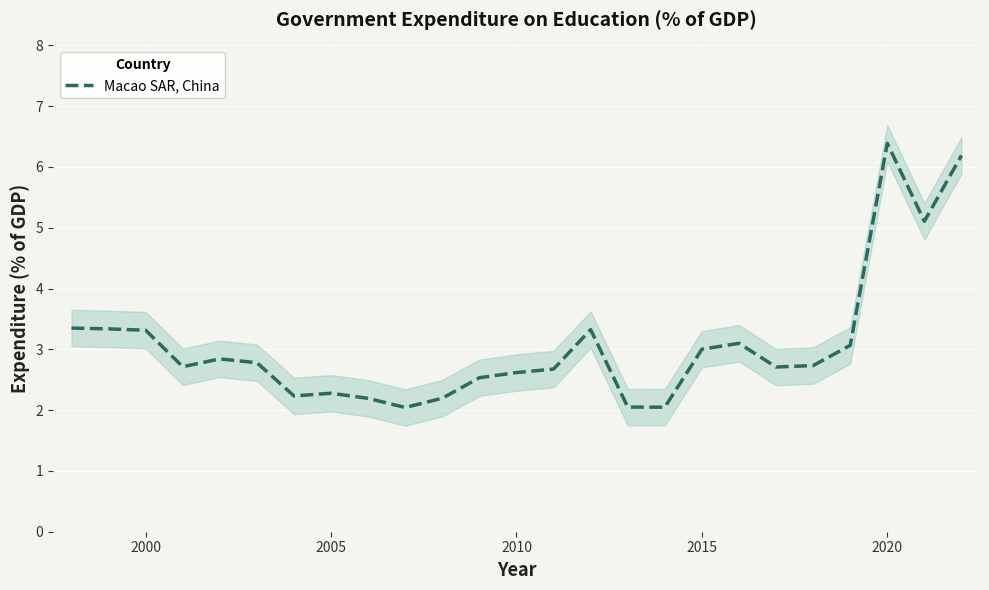

At which label does Macao SAR, China reach its peak?

2020